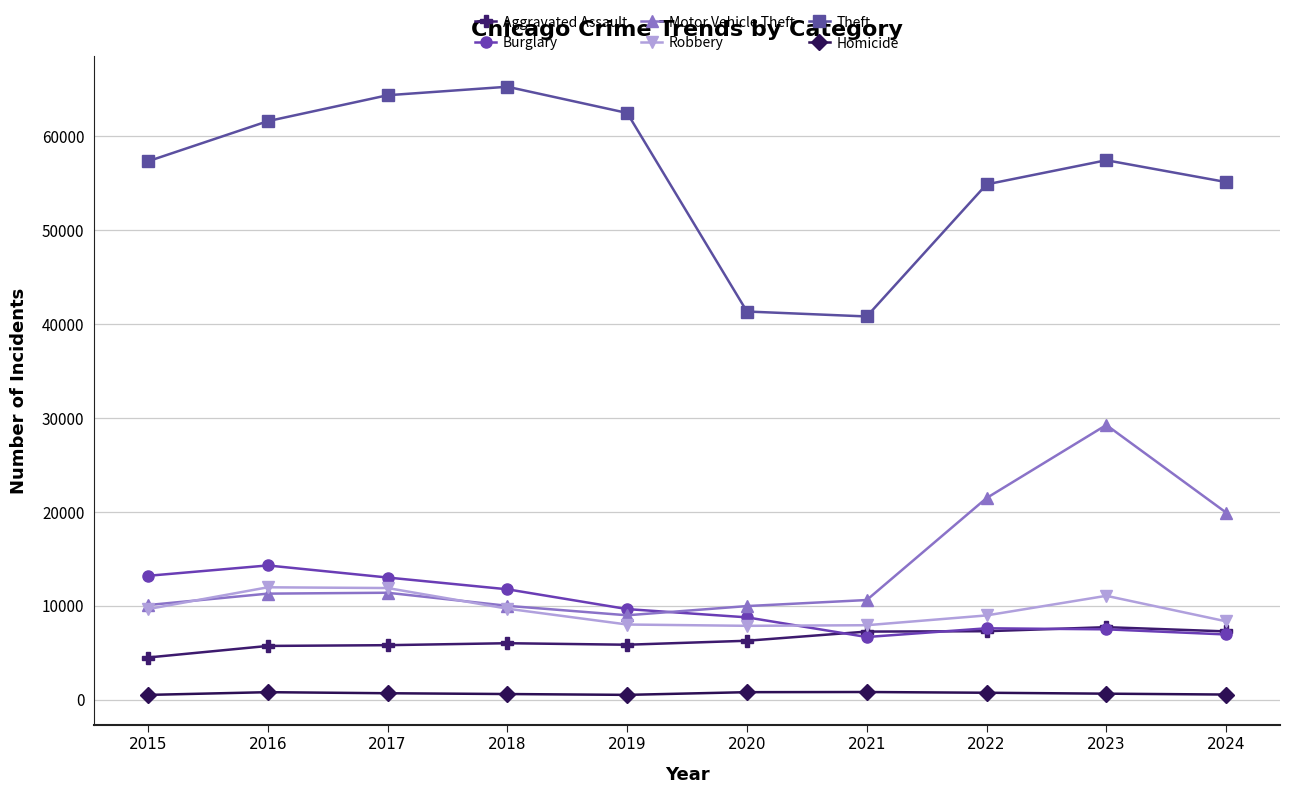

What is the sum of all Theft values?

560787